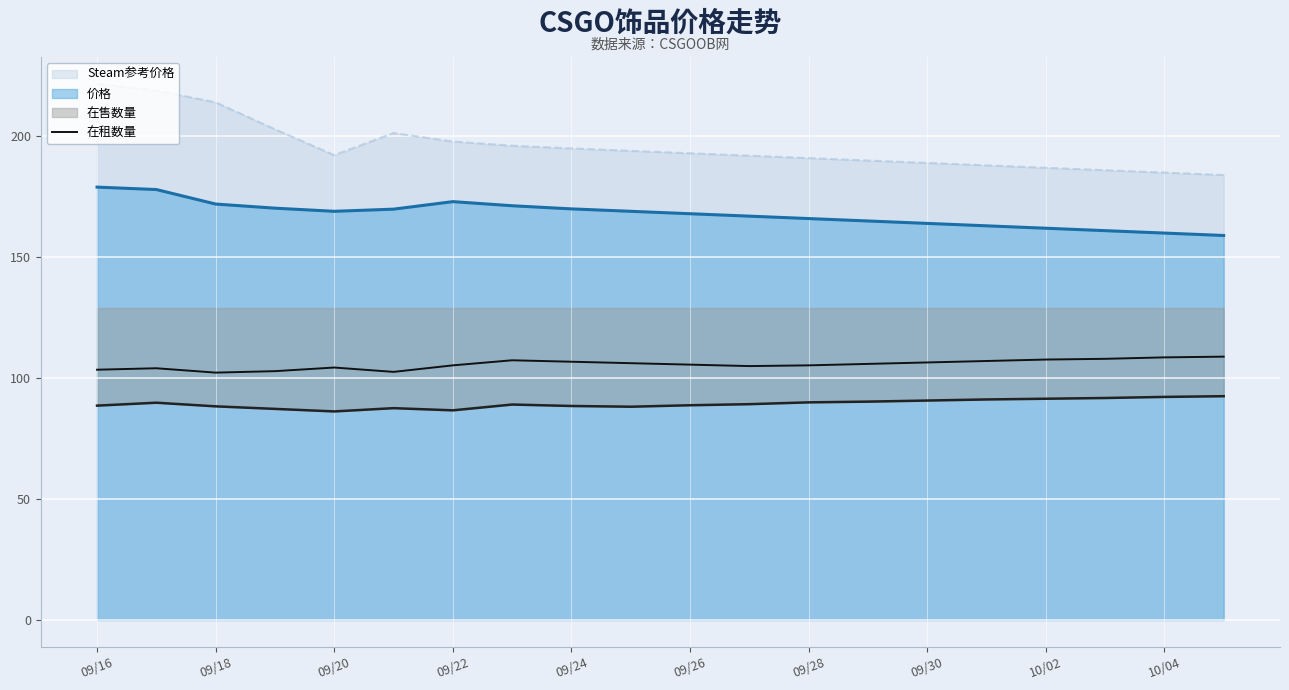

Does the chart display data point markers on the line(s)?

No